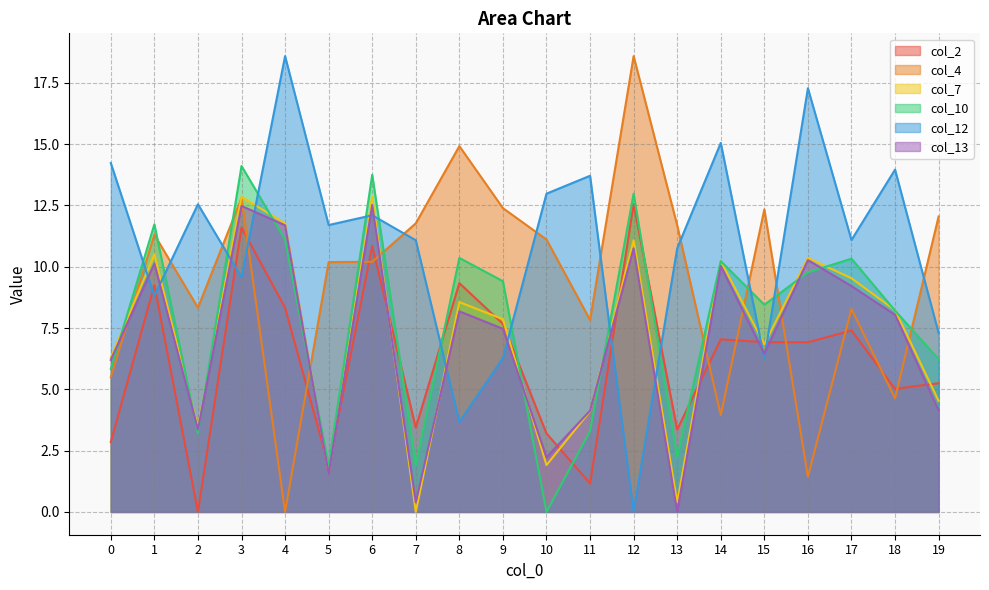

How many times do col_4 and col_13 cross each other?

9